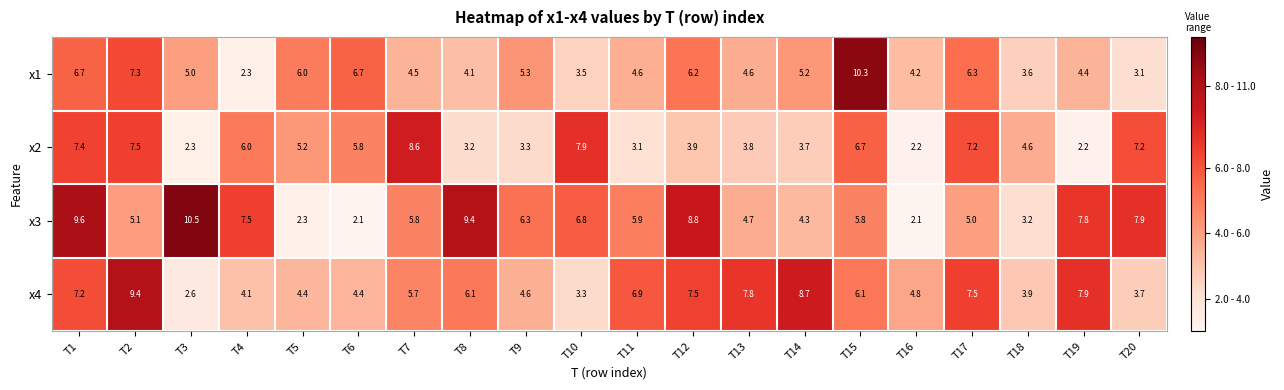

Rank the series by their maximum value, from lowest to highest.

x2, x4, x1, x3